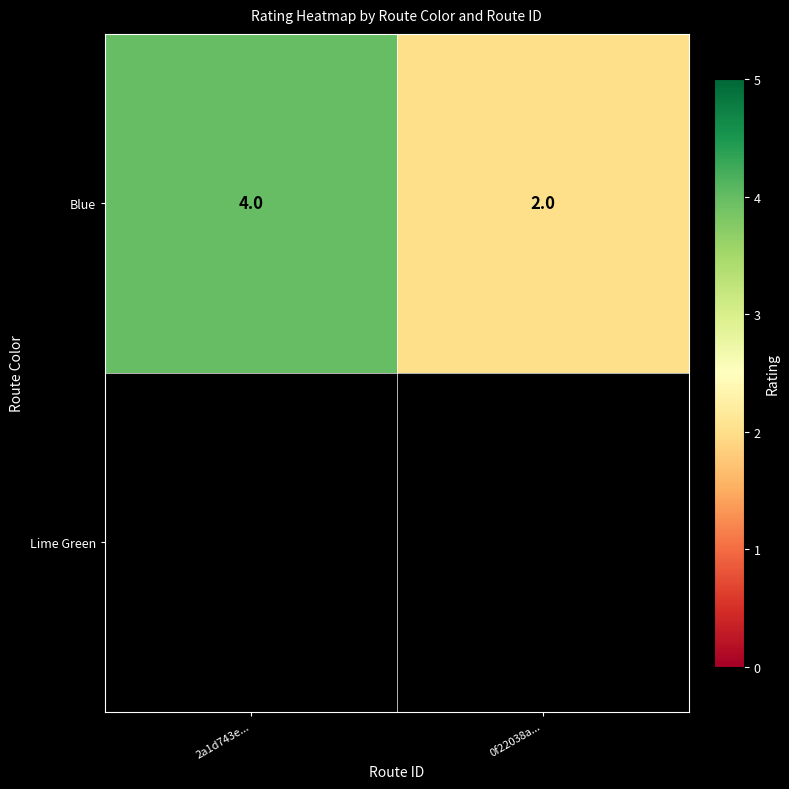

At which category does the chart reach its peak across all series?

2a1d743e...